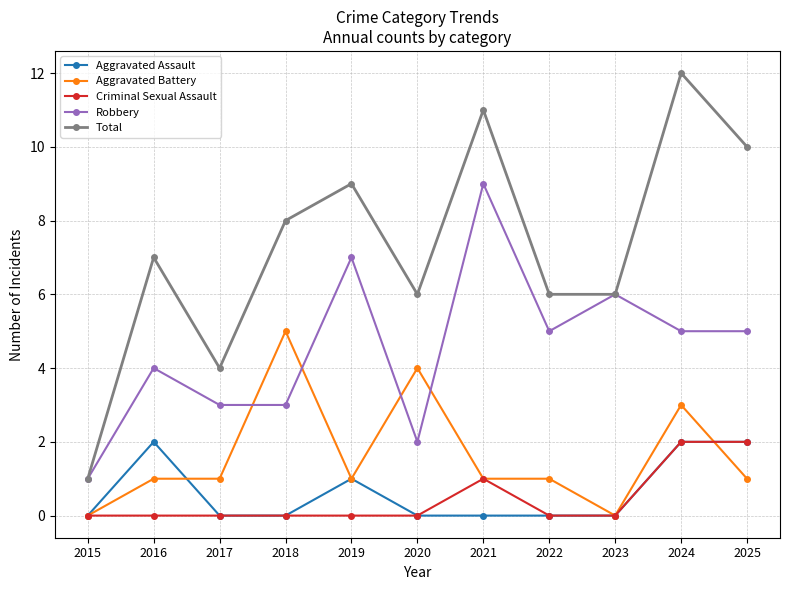

True or false: Total and Aggravated Assault intersect in this chart.

False